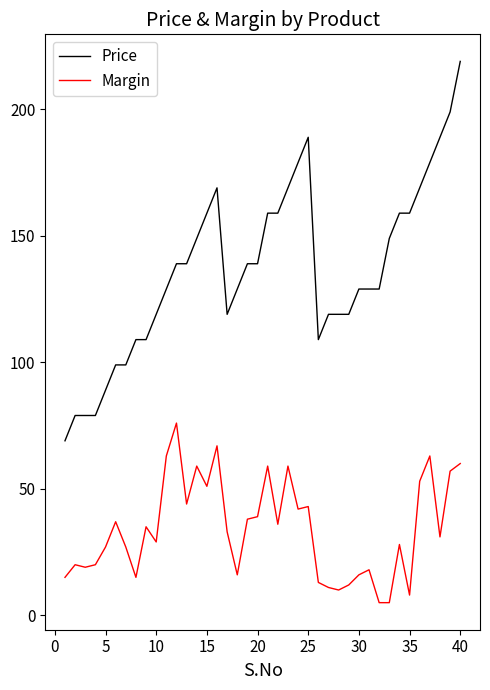

Reading left to right, what are all the values shown in this chart?

Price: 69	79	79	79	89	99	99	109	109	119	129	139	139	149	159	169	119	129	139	139	159	159	169	179	189	109	119	119	119	129	129	129	149	159	159	169	179	189	199	219
Margin: 15	20	19	20	27	37	27	15	35	29	63	76	44	59	51	67	33	16	38	39	59	36	59	42	43	13	11	10	12	16	18	5	5	28	8	53	63	31	57	60